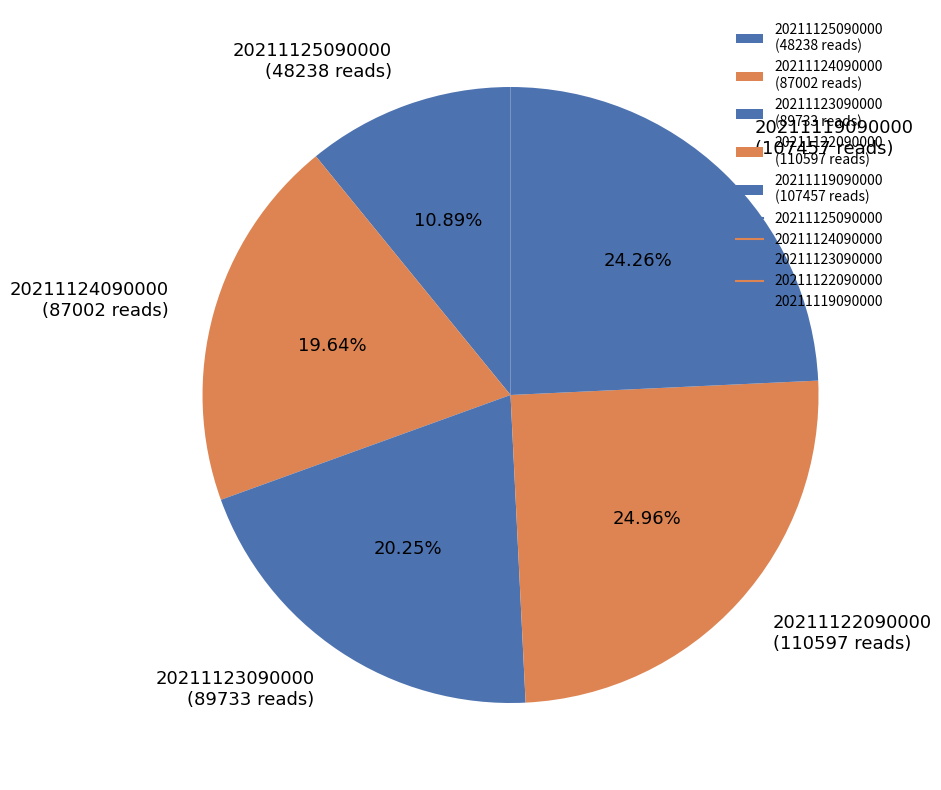

The 20211119090000 slice represents 24% of the pie. True or false?

True